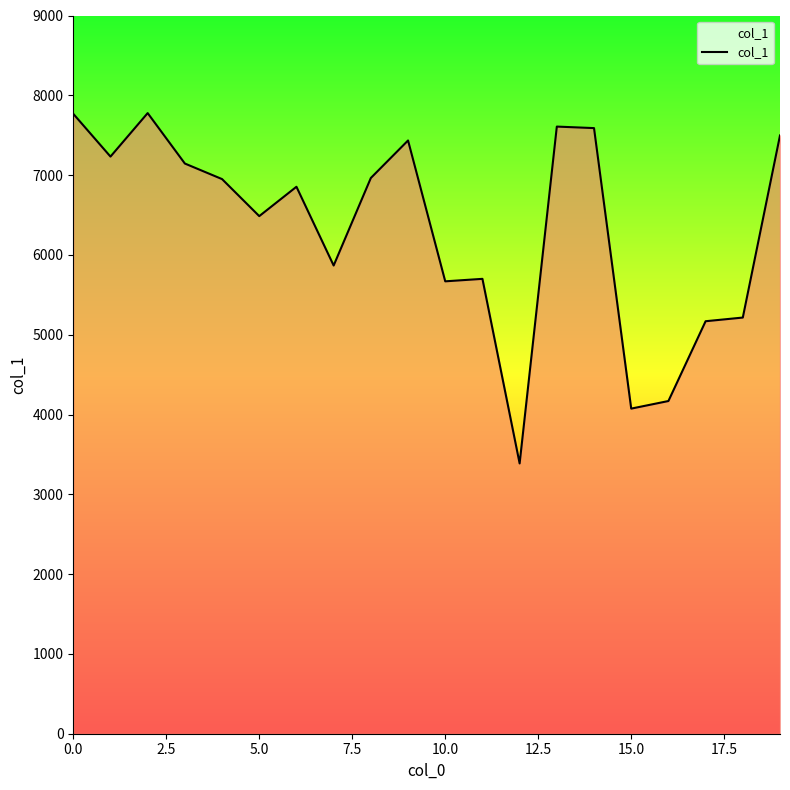

What is the maximum value shown in the chart?

7777